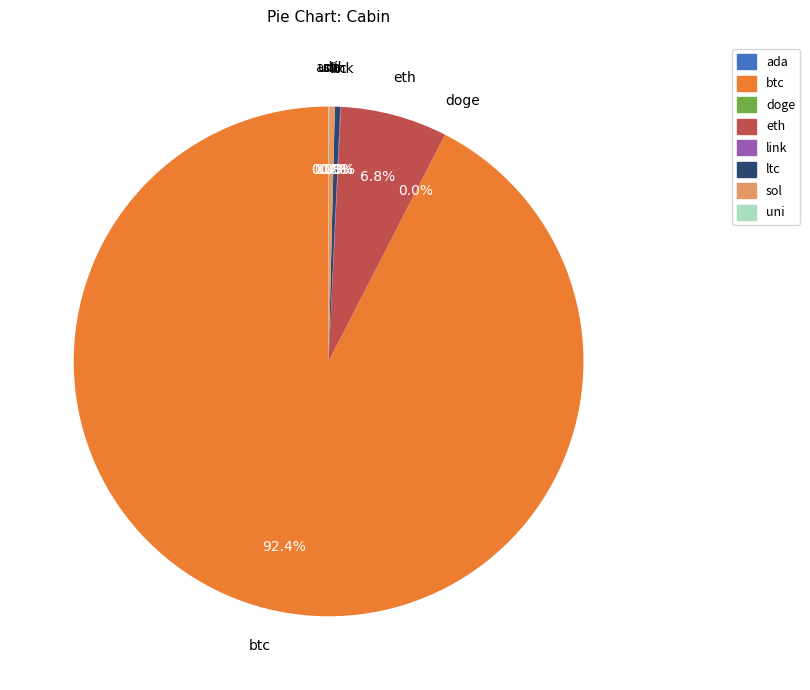

Which slice represents more than half of the pie?

btc